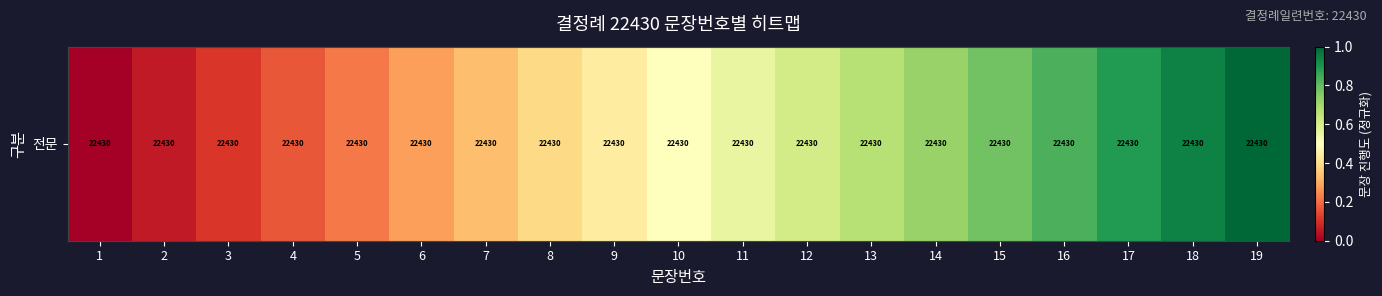

The value at 12 is 0.6. True or false?

True